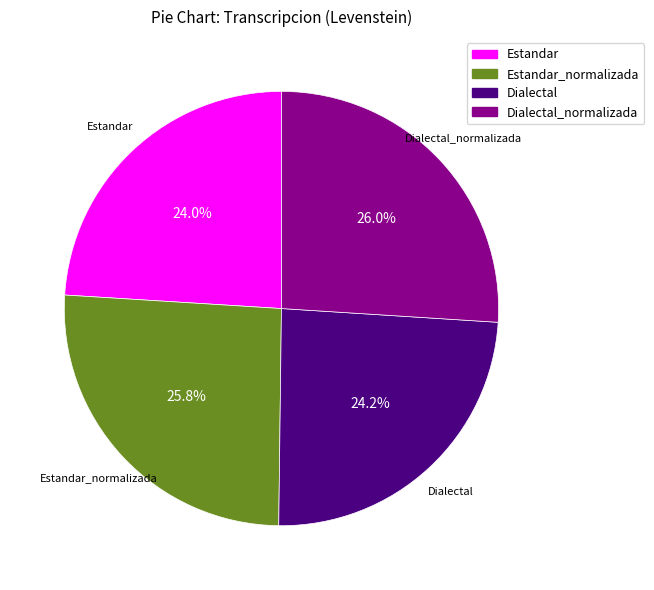

How many slices are in this pie chart?

4